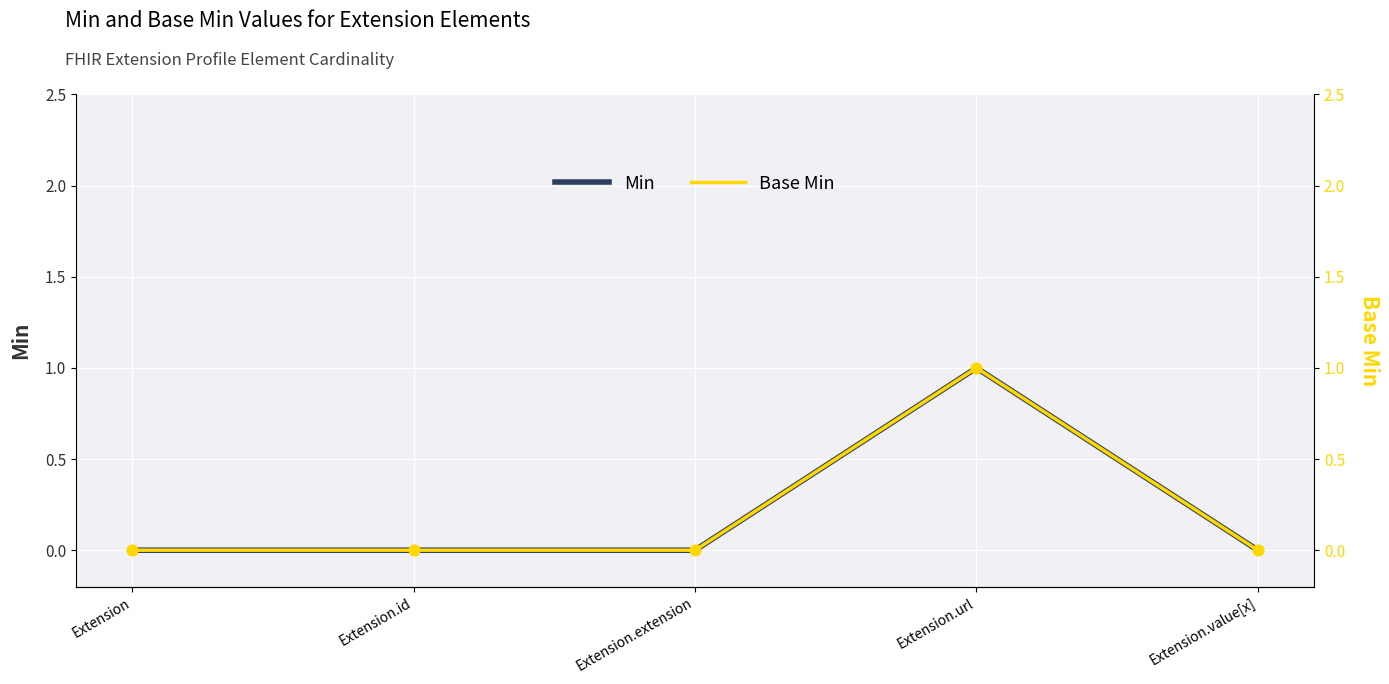

Is the value of Min at Extension.value[x] greater than the value of Base Min at Extension.extension?

No